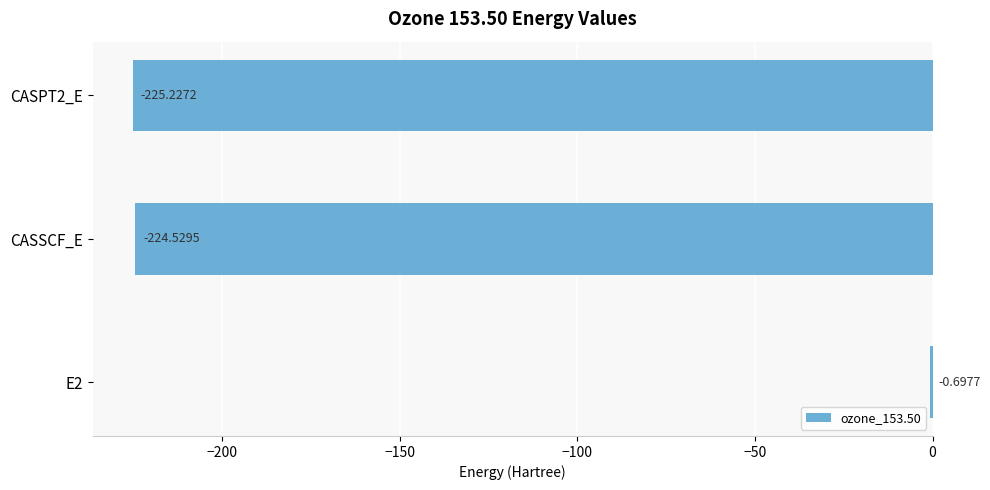

What is the change in value from E2 to CASPT2_E?

-224.5